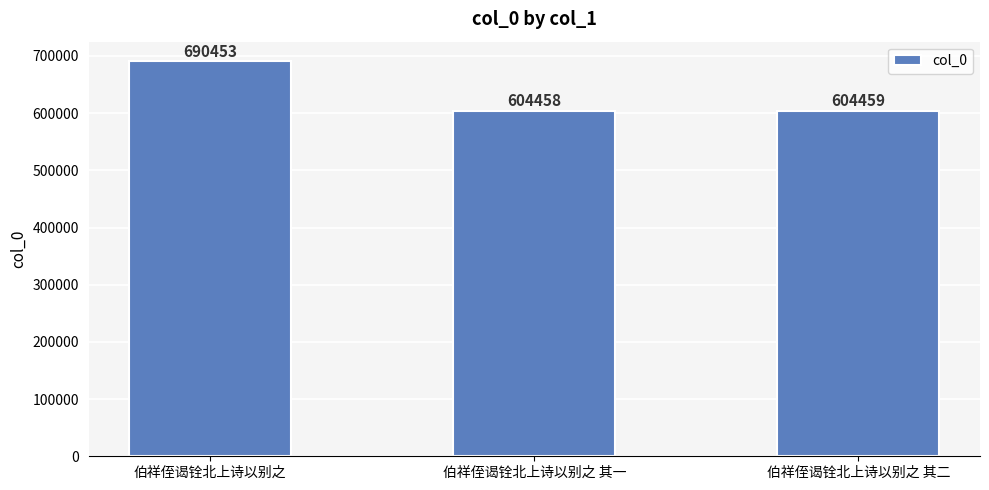

What is the maximum value shown in the chart?

690453